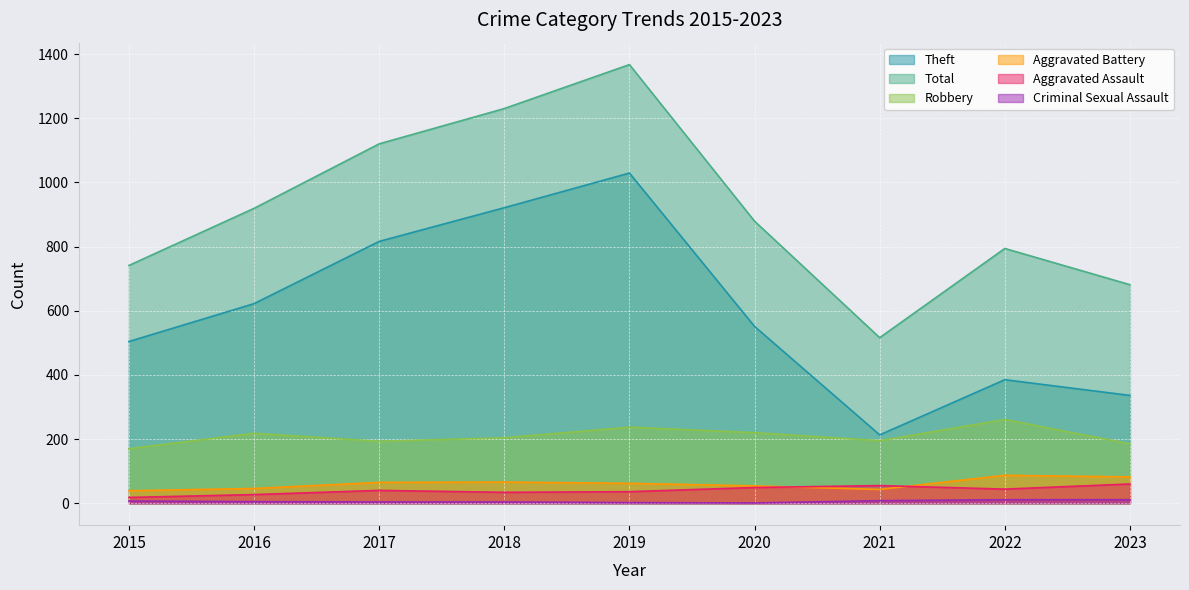

Does the chart display data point markers on the line(s)?

No